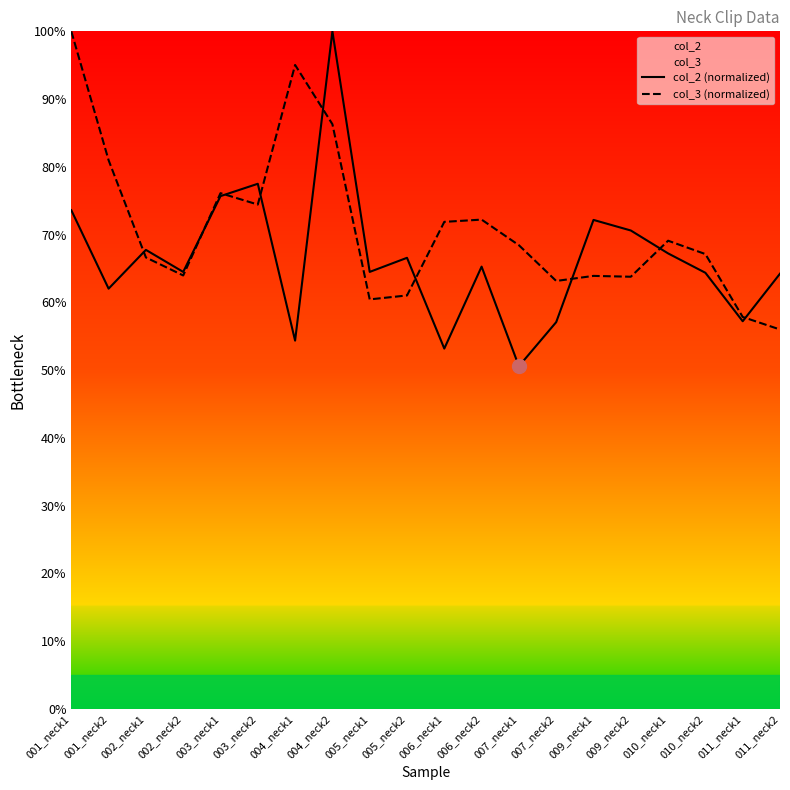

What is the label of the 12th point from the left?

006_neck2